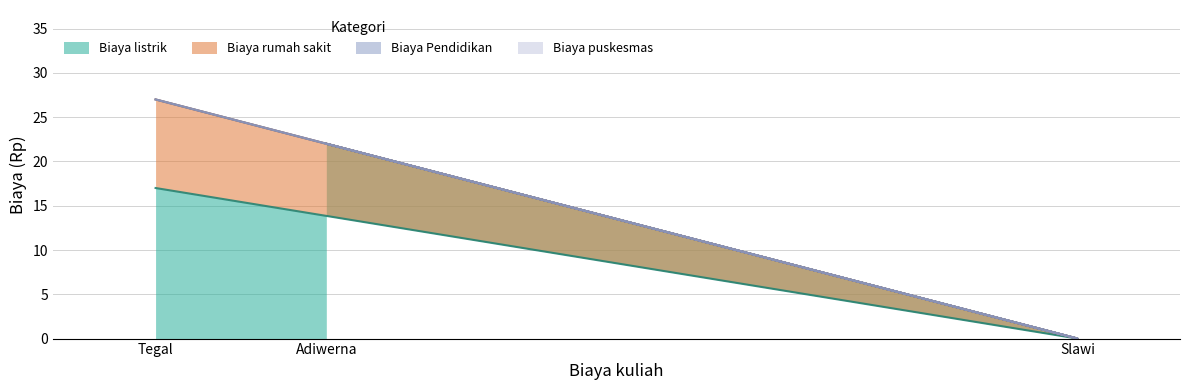

At which label is Biaya listrik closest to 11?

Tegal